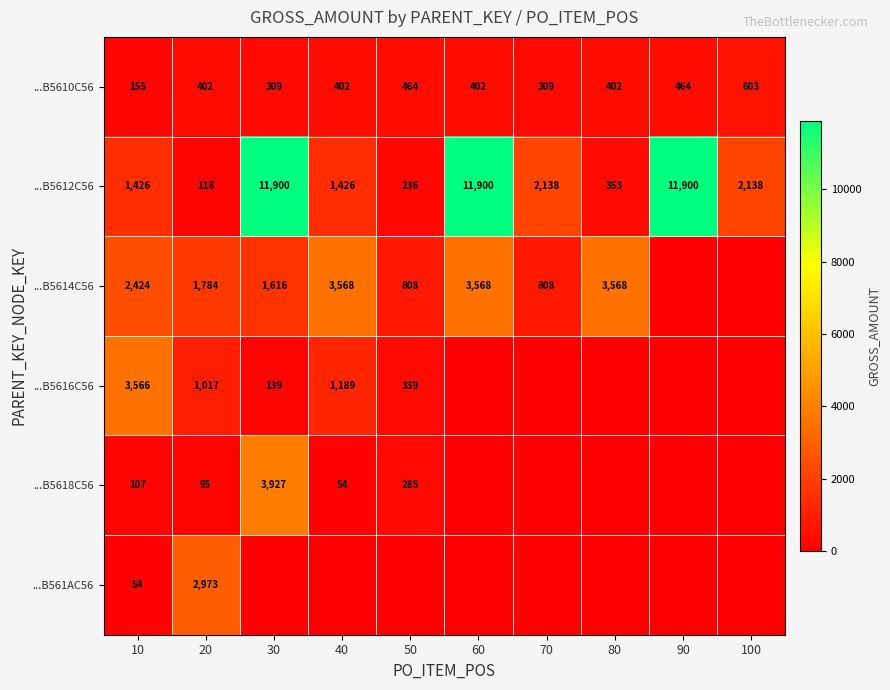

True or false: ...B5612C56 has a value of 236 at 50.

True